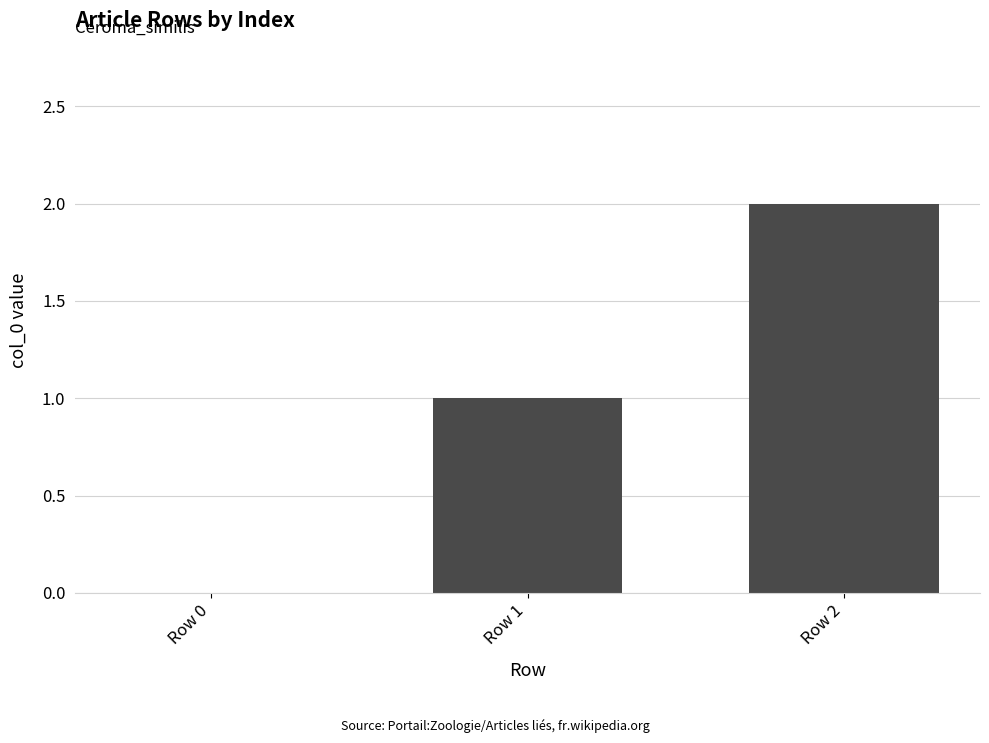

Is it true that the value at Row 0 is 0?

True